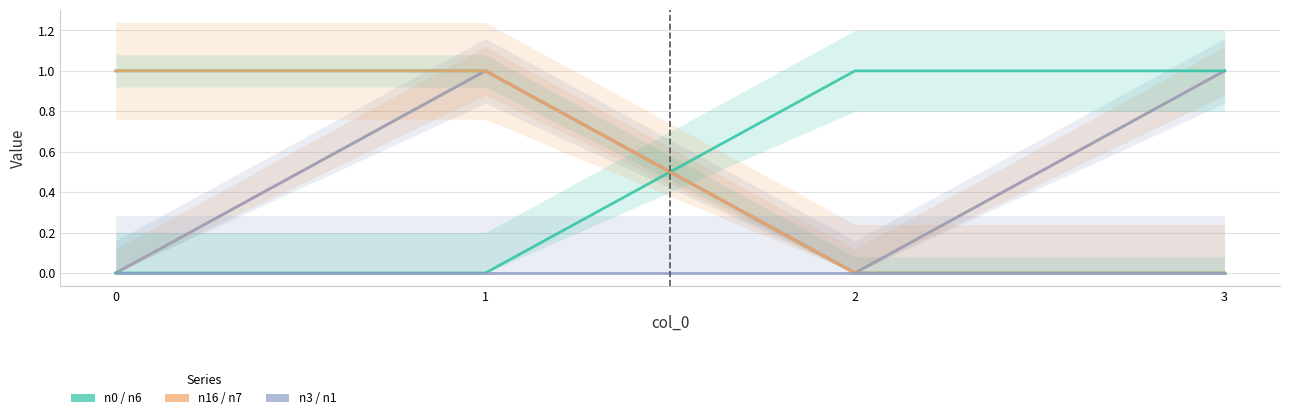

How many values in n7 are above zero?

2